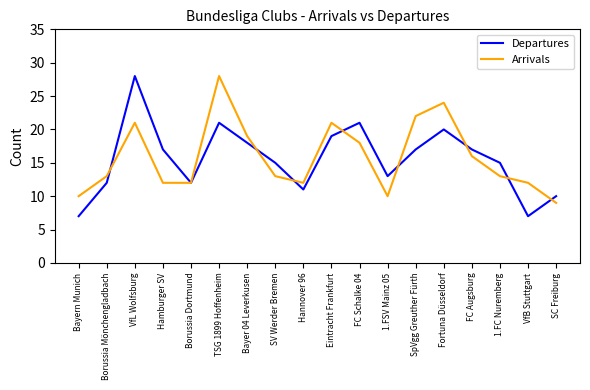

In Arrivals, how many points are higher than both neighbors (excluding endpoints)?

4